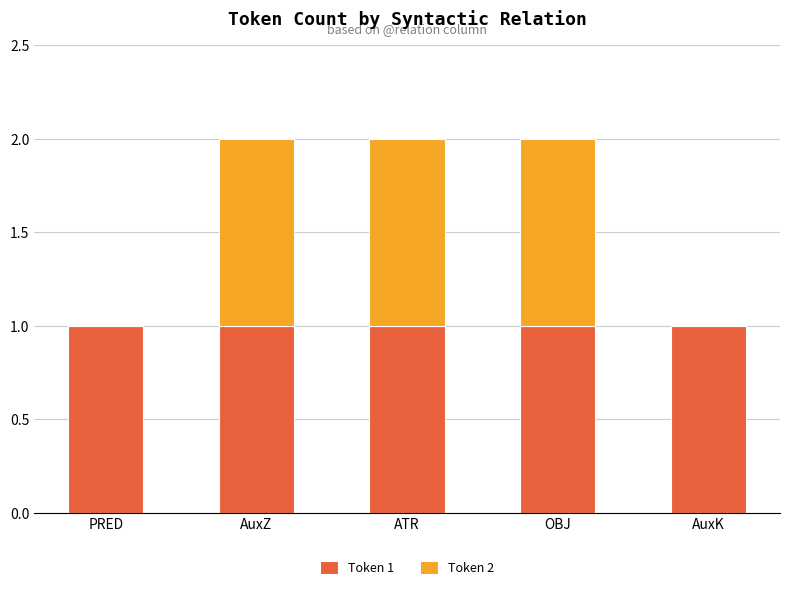

True or false: Token 1 has a value of 1 at OBJ.

True